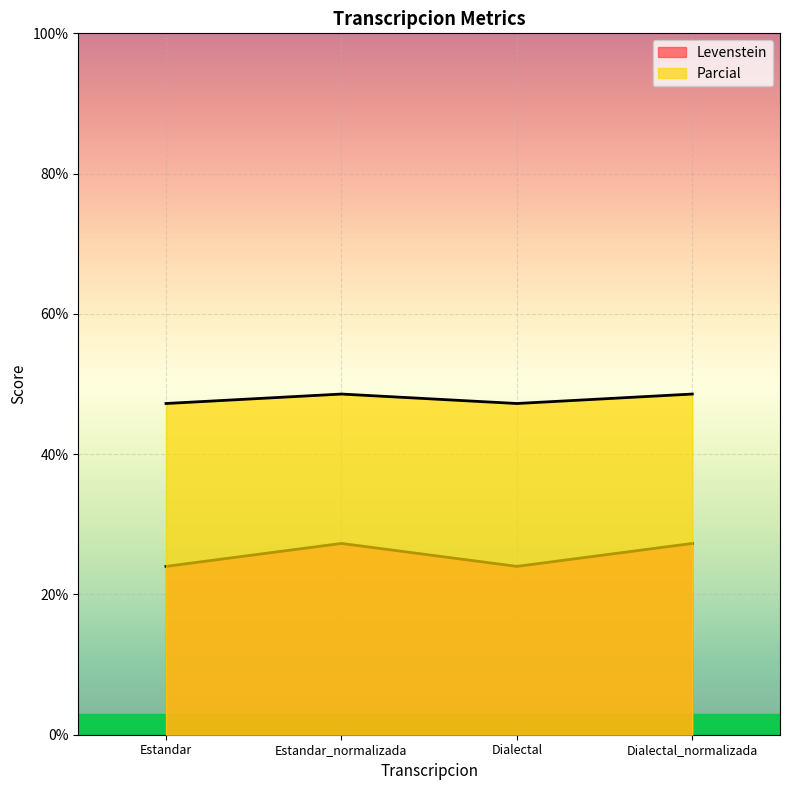

True or false: Parcial and Levenstein cross at least once.

False